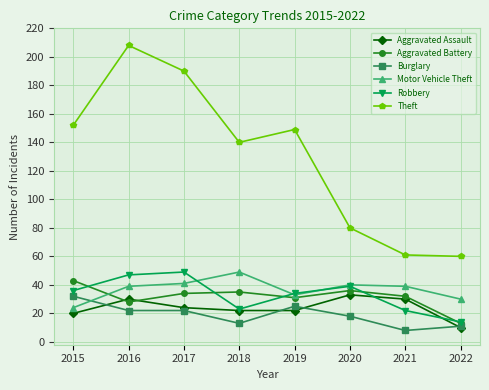

Reading left to right, extract all data points from this chart.

Aggravated Assault: 20	30	24	22	22	33	30	10
Aggravated Battery: 43	28	34	35	31	36	32	13
Burglary: 32	22	22	13	25	18	8	11
Motor Vehicle Theft: 24	39	41	49	33	40	39	30
Robbery: 36	47	49	23	34	39	22	14
Theft: 152	208	190	140	149	80	61	60